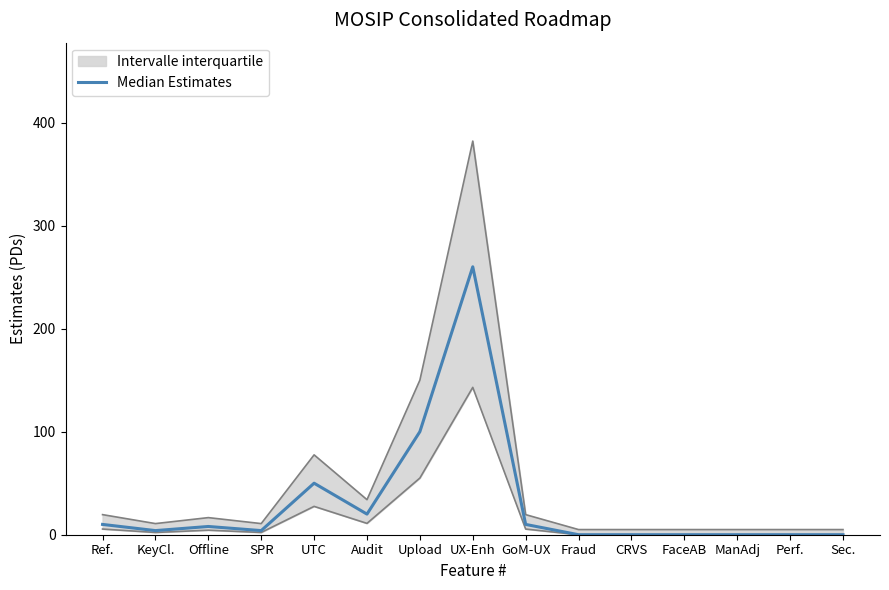

Reading left to right, list all the values displayed in this chart.

Ref.=10	KeyCl.=4	Offline=8	SPR=4	UTC=50	Audit=20	Upload=100	UX-Enh=260	GoM-UX=10	Fraud=0	CRVS=0	FaceAB=0	ManAdj=0	Perf.=0	Sec.=0